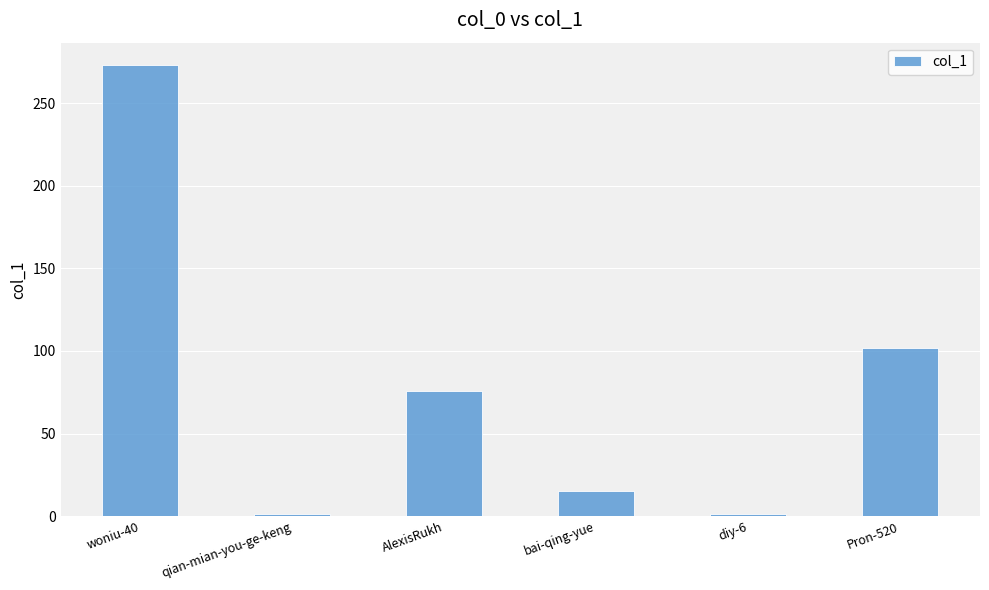

What is the greatest value displayed?

273